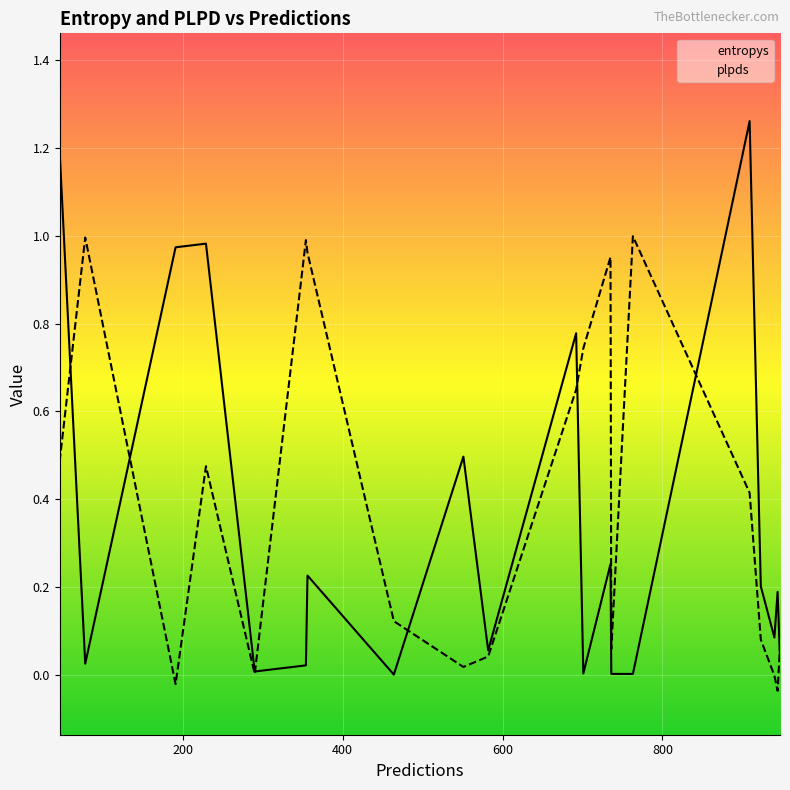

Is this an area chart (filled region under the line)?

No